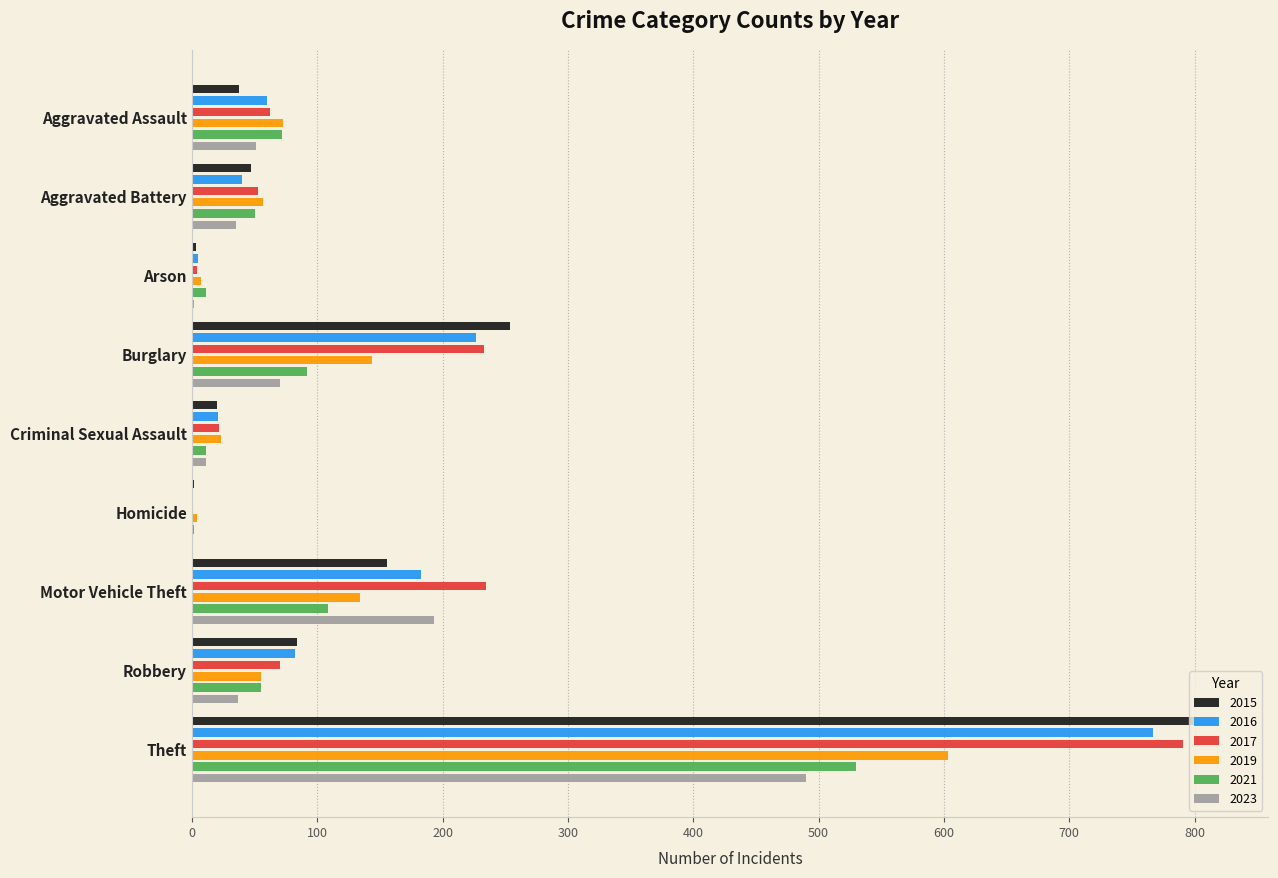

What is the difference between the maximum and minimum values in the 2015 series?

816